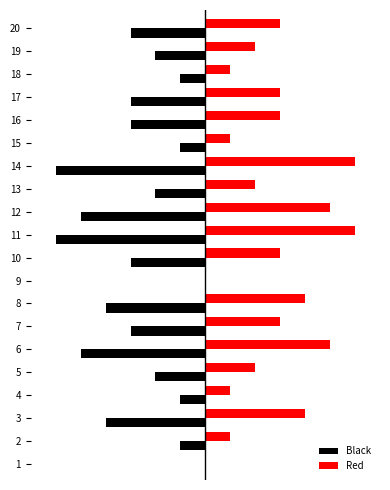

At how many categories does at least one series exceed 0?

18